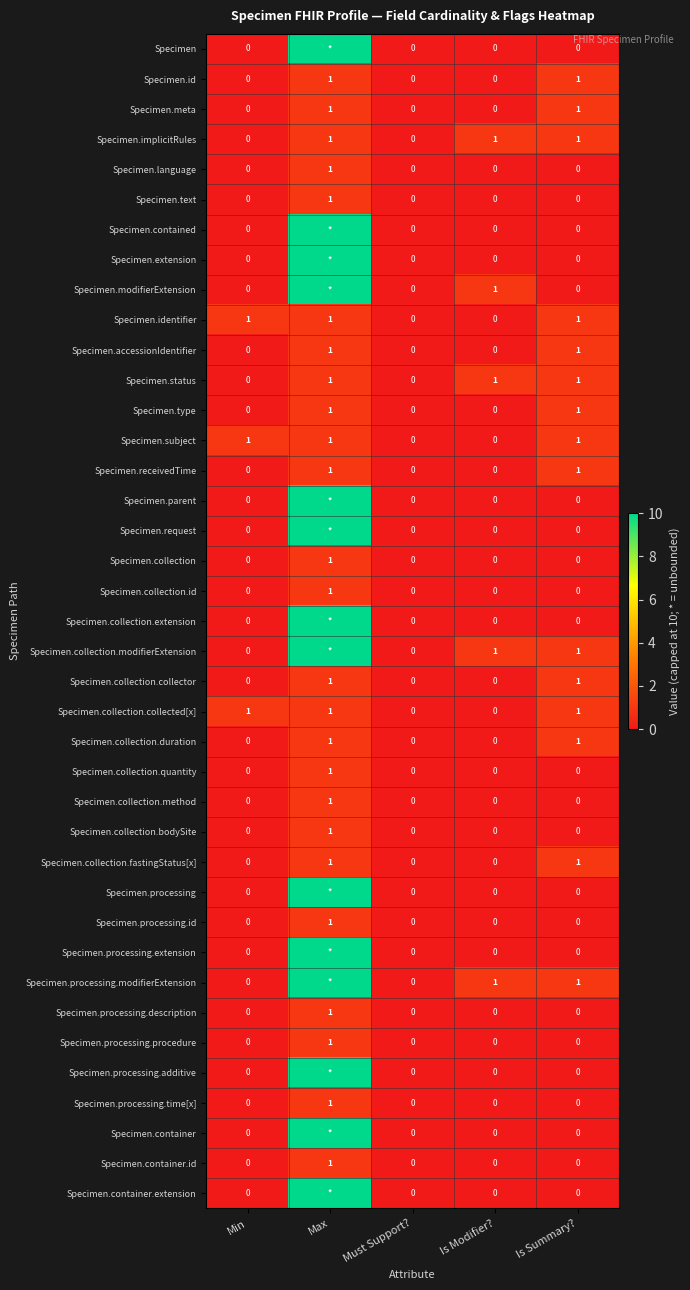

How many data points does each series have?

5